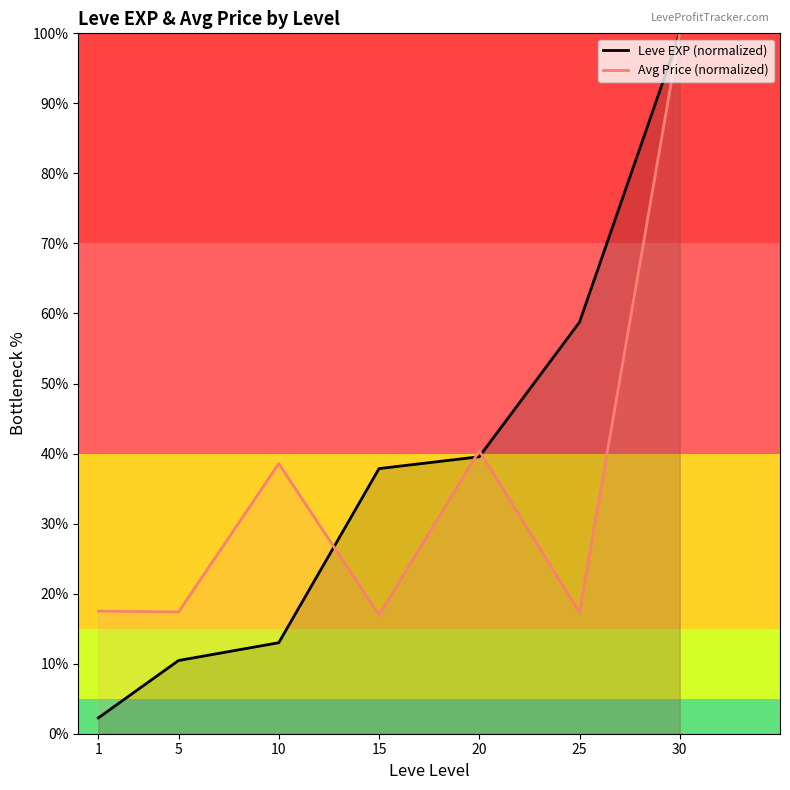

How many data points in Leve EXP (normalized) are above 37?

4